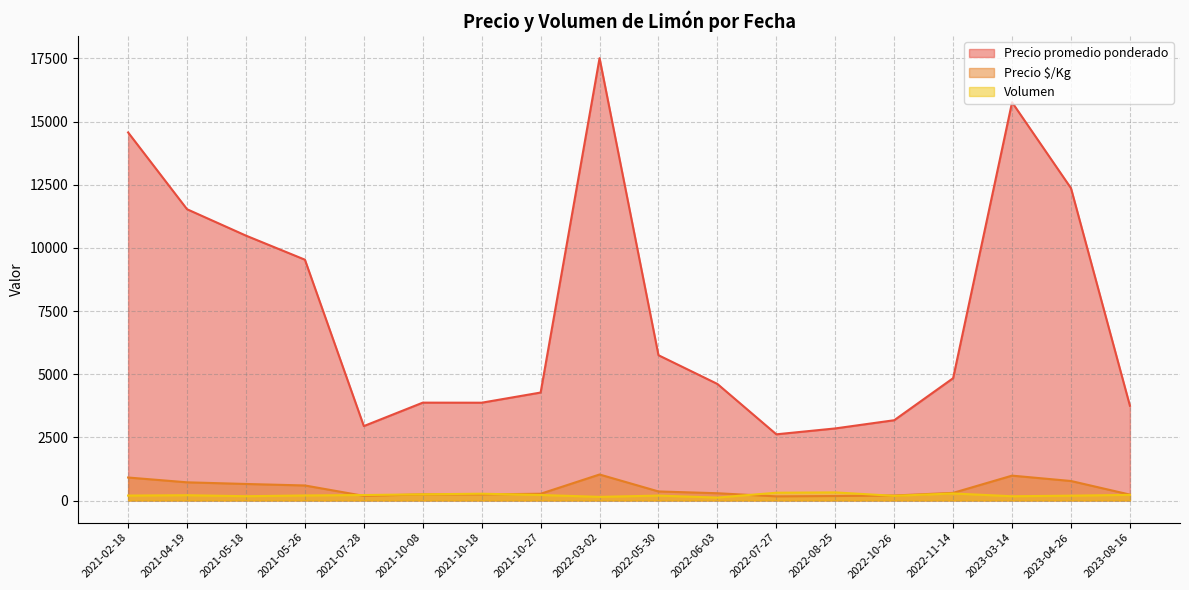

Which series changed the most between 2021-05-18 and 2023-03-14?

Precio promedio ponderado